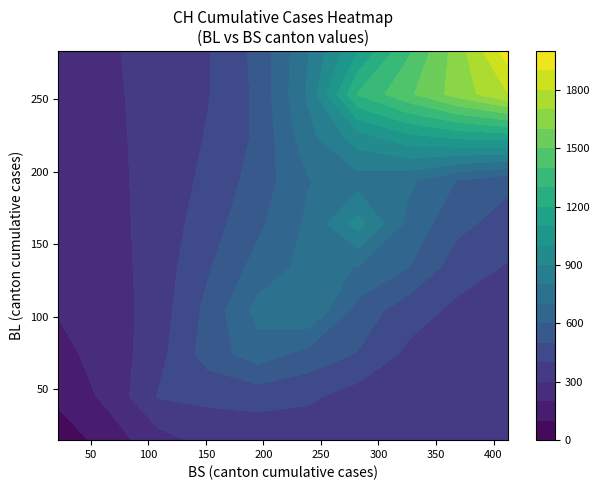

True or false: BS has a value of 128 at 17.

True